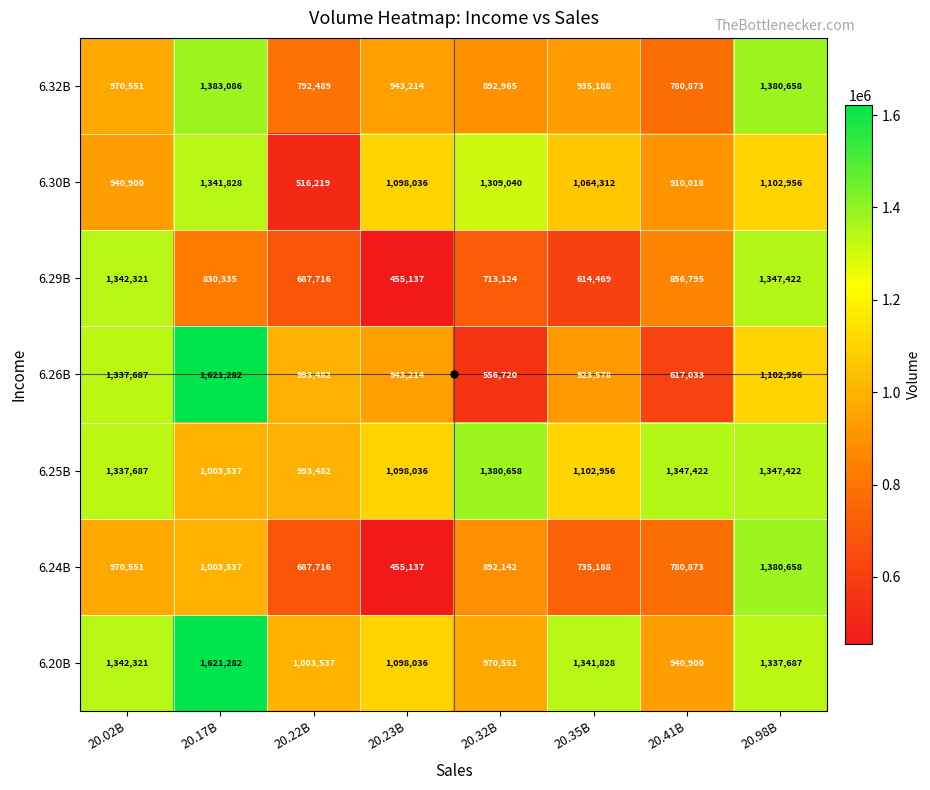

Rank the categories by 6.26B value from highest to lowest.

20.17B, 20.02B, 20.98B, 20.22B, 20.23B, 20.35B, 20.41B, 20.32B